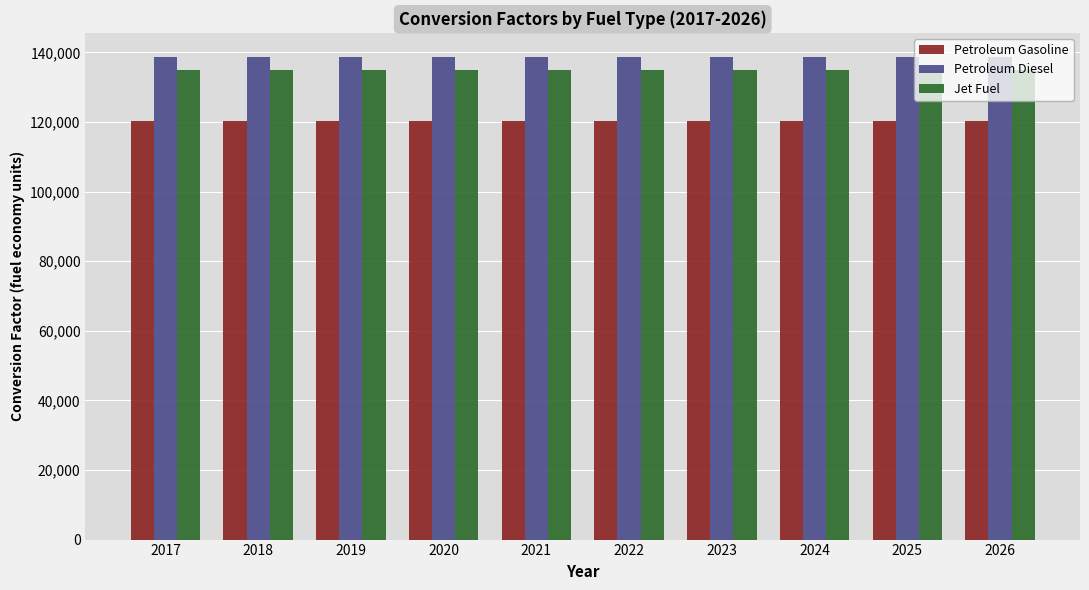

What is the difference between the highest and lowest values at 2021?

18324.7